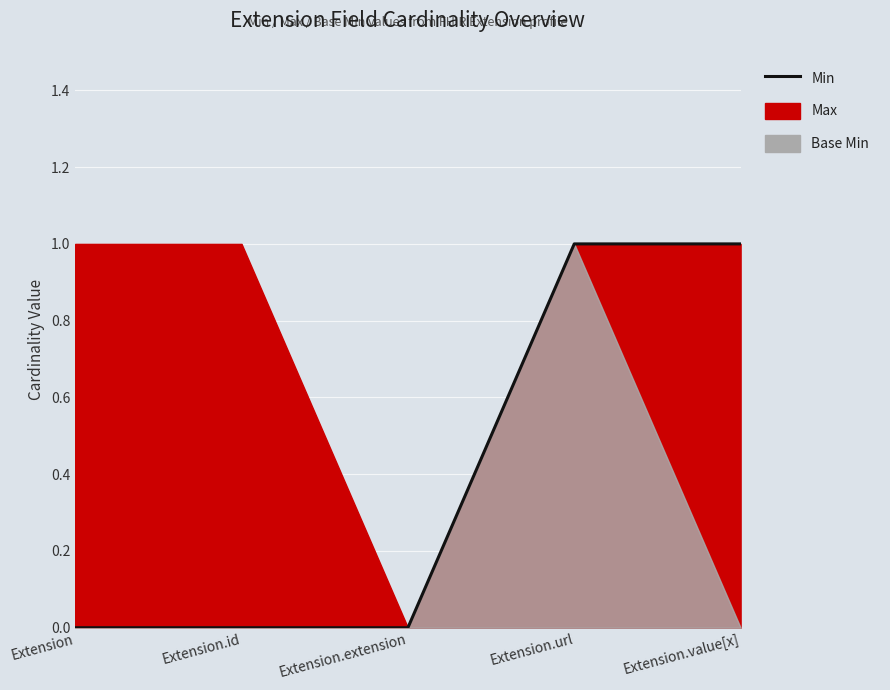

Approximately how many times larger is the value at Extension.value[x] compared to Extension.url?

1.0